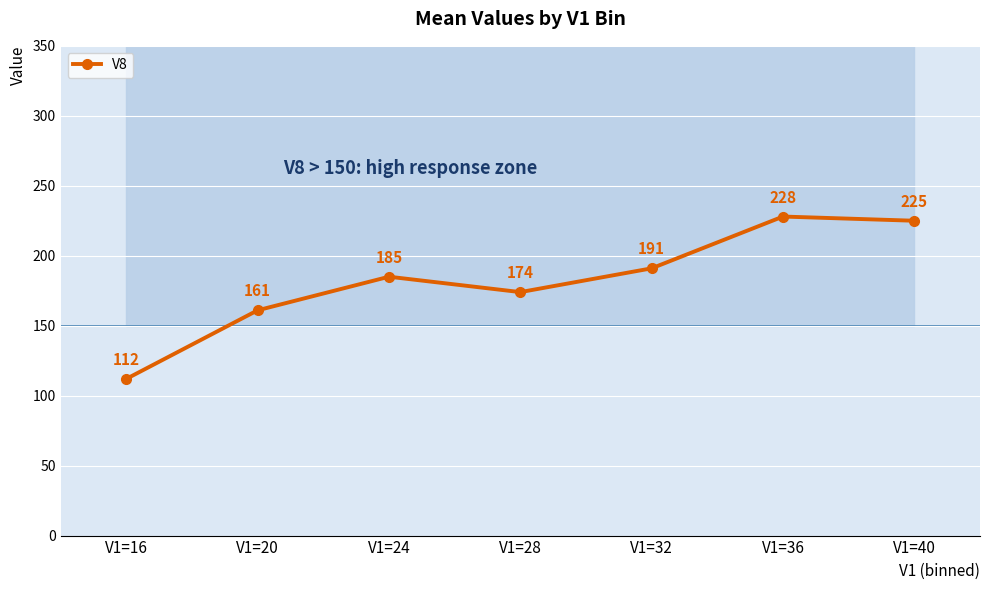

Which has a higher value, V1=20 or V1=24?

V1=24